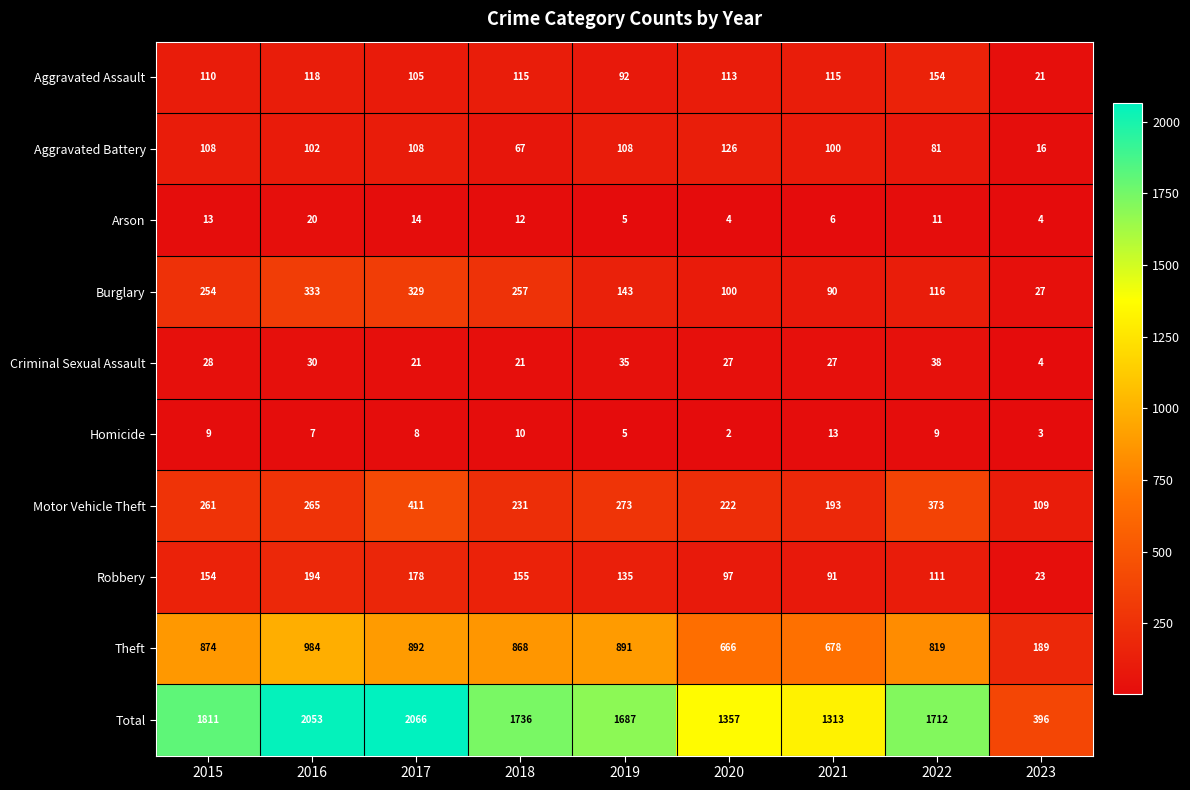

The value of Aggravated Assault at 2020 is 113. True or false?

True